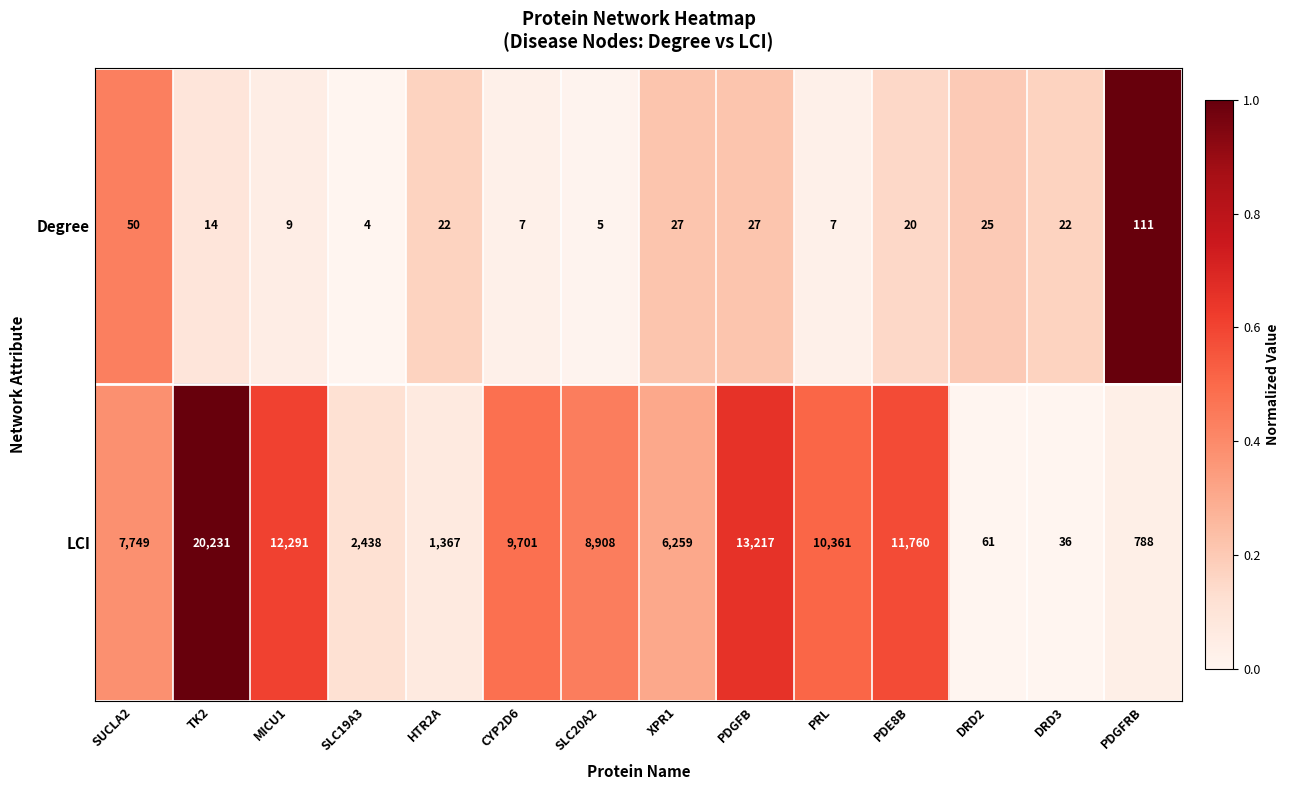

Reading left to right, list all the values displayed in this chart.

Degree: SUCLA2=50	TK2=14	MICU1=9	SLC19A3=4	HTR2A=22	CYP2D6=7	SLC20A2=5	XPR1=27	PDGFB=27	PRL=7	PDE8B=20	DRD2=25	DRD3=22	PDGFRB=111
LCI: SUCLA2=7749	TK2=20231	MICU1=12291	SLC19A3=2438	HTR2A=1367	CYP2D6=9701	SLC20A2=8908	XPR1=6259	PDGFB=13217	PRL=10361	PDE8B=11760	DRD2=61	DRD3=36	PDGFRB=788